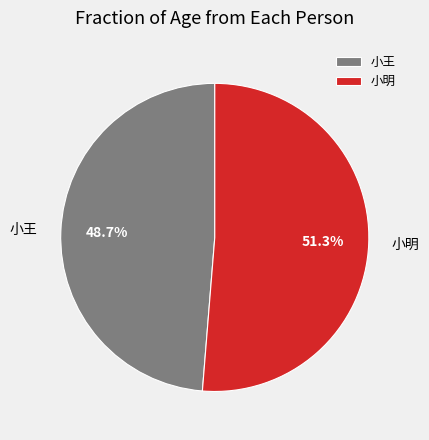

Is it true that 小王 is 55% of the pie?

False